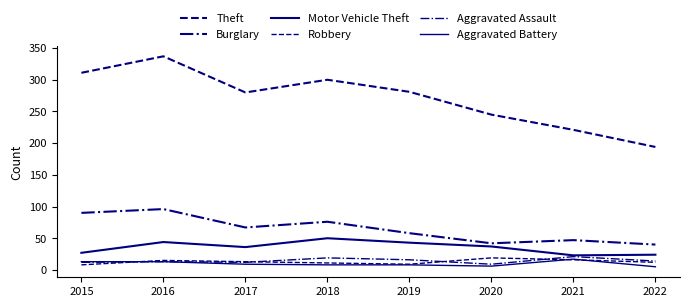

Rank the categories by Burglary value from highest to lowest.

2016, 2015, 2018, 2017, 2019, 2021, 2020, 2022